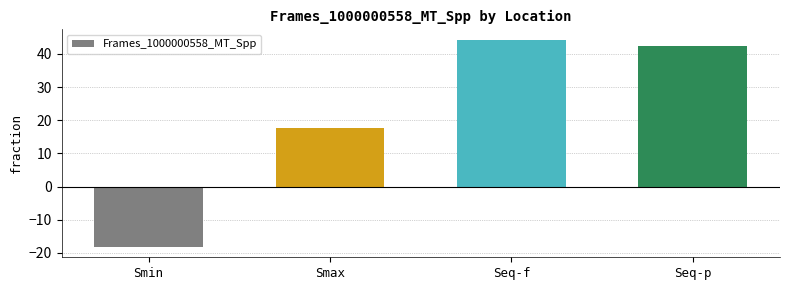

True or false: the data shows 14.2 at Seq-f.

False